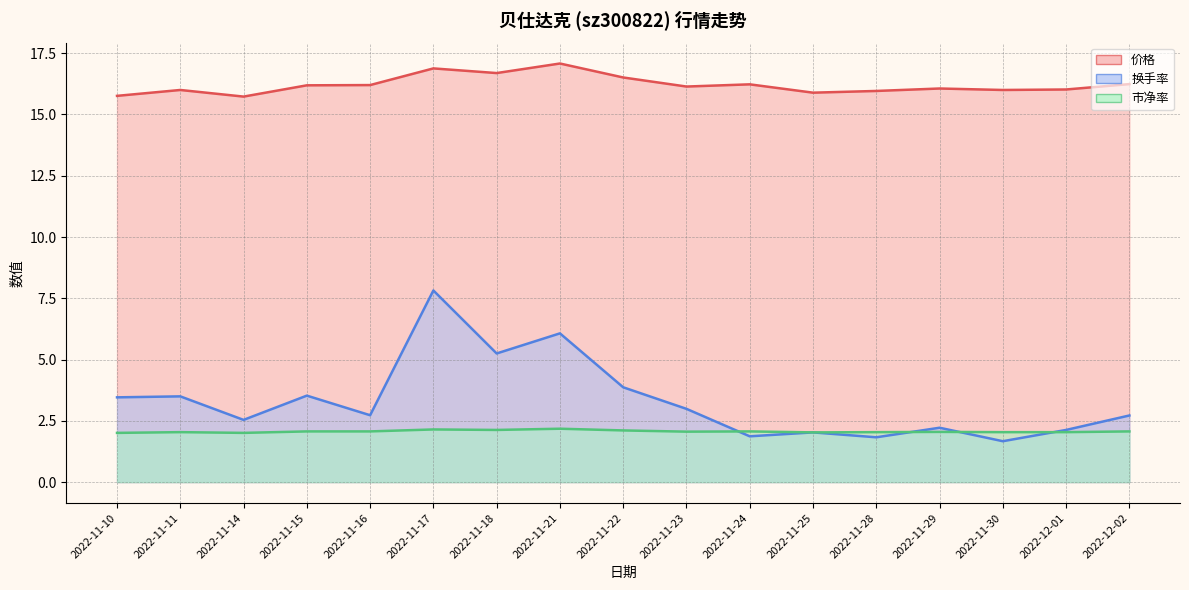

True or false: 市盈率 and 换手率 cross at least once.

False